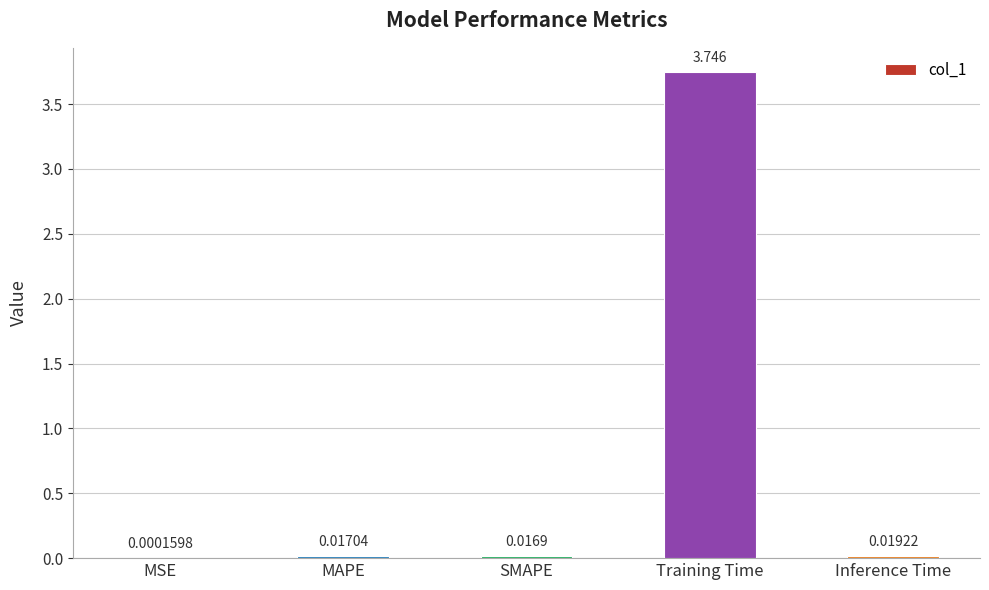

Which label corresponds to the largest value in the chart?

Training Time